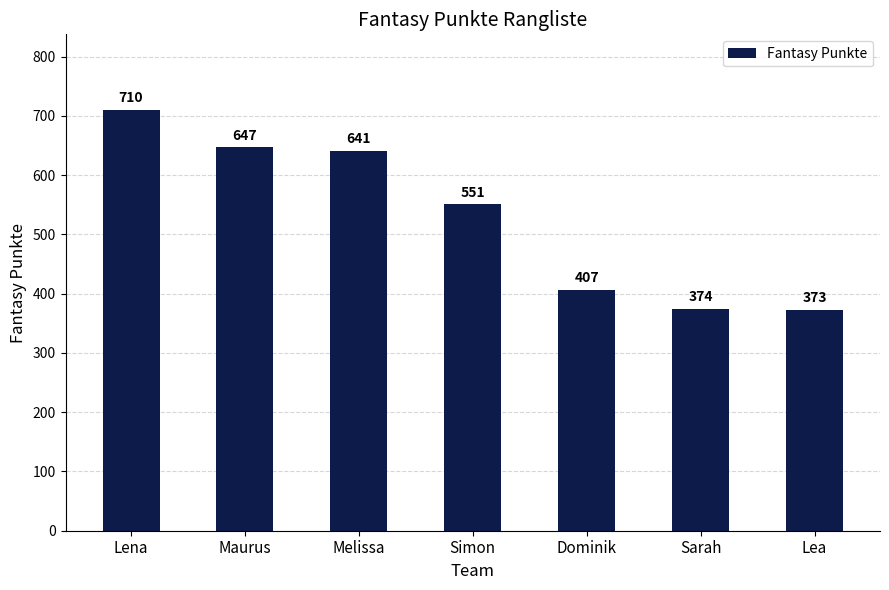

Reading right to left, transcribe all the data shown in this chart.

Lea=373	Sarah=374	Dominik=407	Simon=551	Melissa=641	Maurus=647	Lena=710